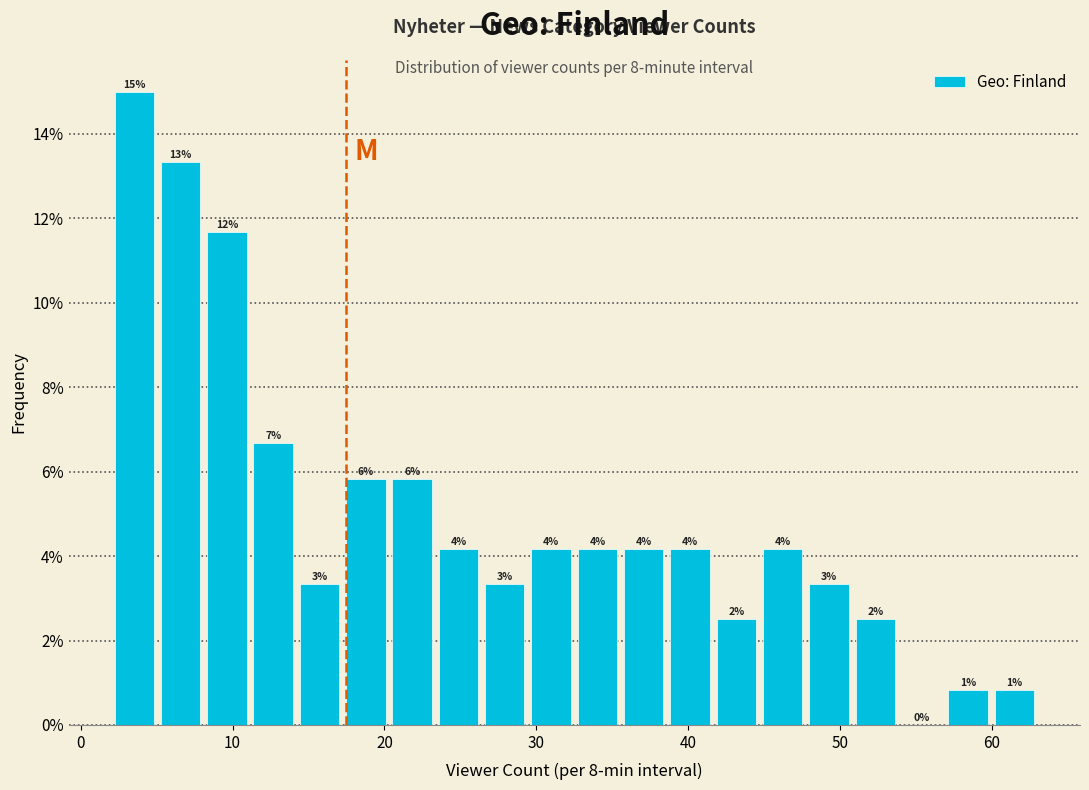

Read against the x-axis, roughly where is the centre of the tallest bar?

4